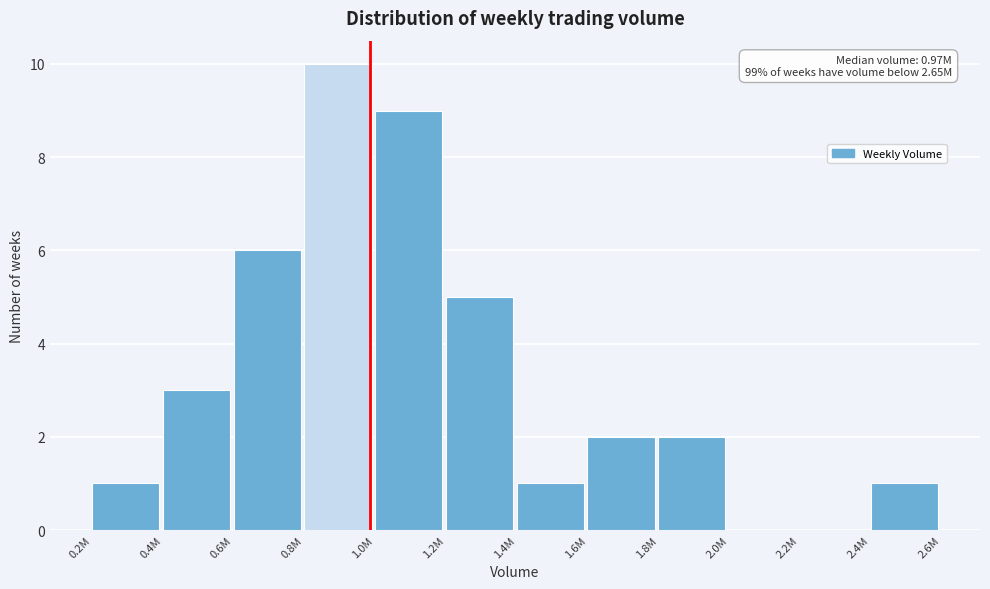

Reading left to right, list all the values displayed in this chart.

0.2M=1	0.4M=3	0.6M=6	0.8M=10	1.0M=9	1.2M=5	1.4M=1	1.6M=2	1.8M=2	2.0M=0	2.2M=0	2.4M=1